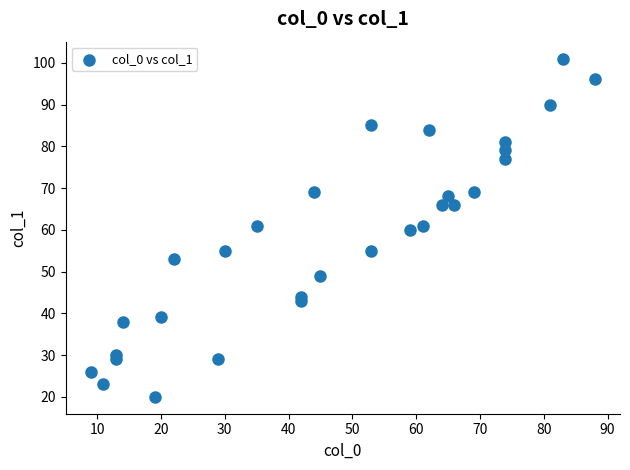

What is the range of Y values (max minus min)?

81